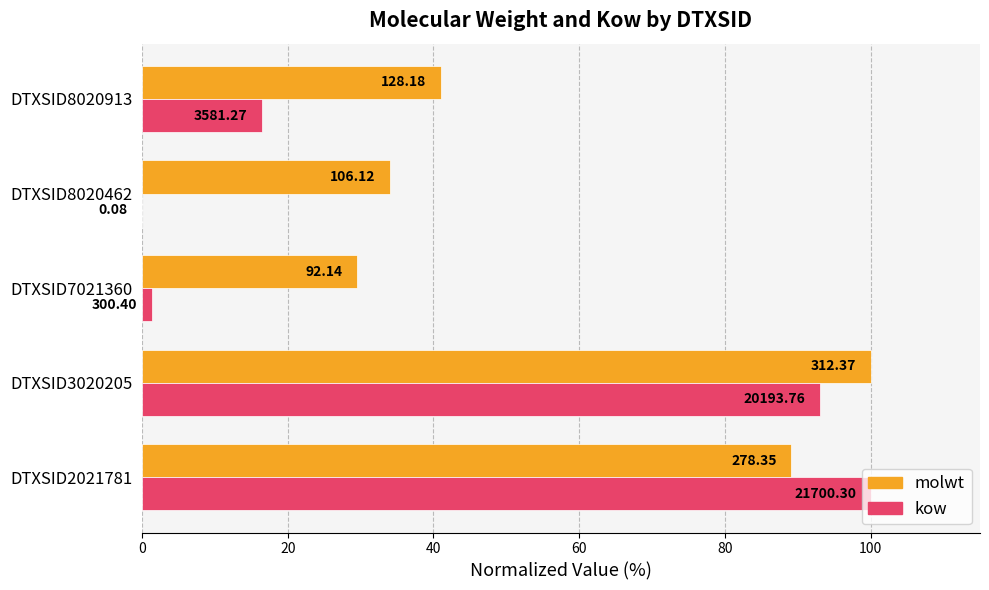

What is the maximum value shown in the chart?

100.0